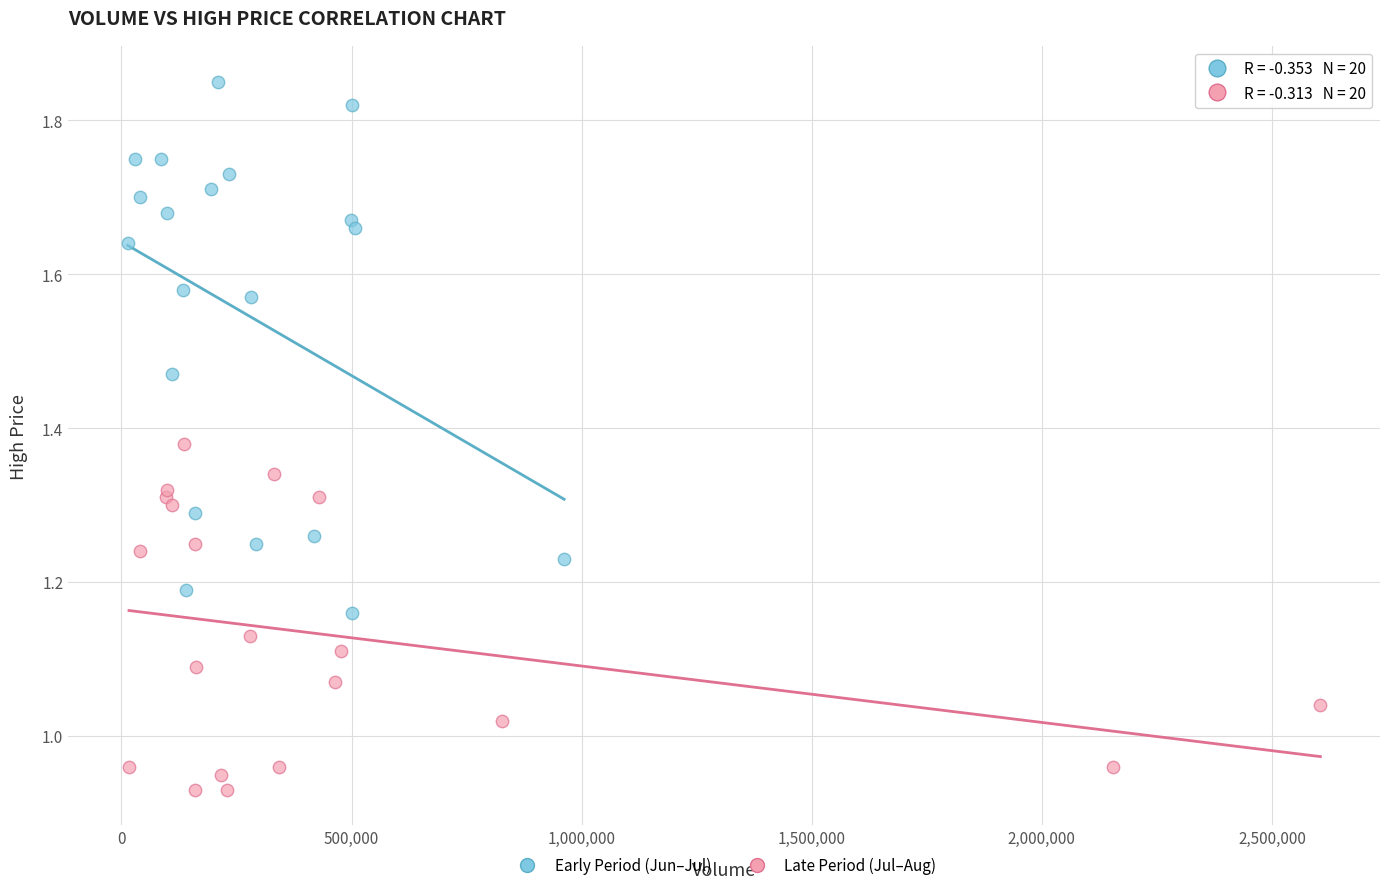

Which series has the widest spread of Y values?

Early Period (Jun–Jul)